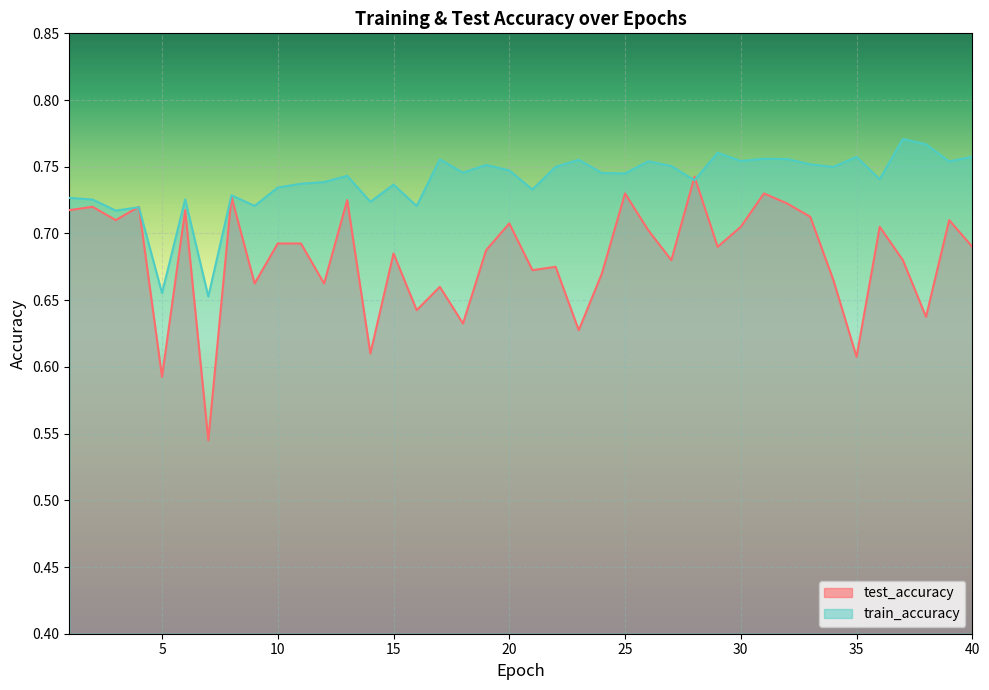

Is it true that test_accuracy equals 1.1 at 19?

False